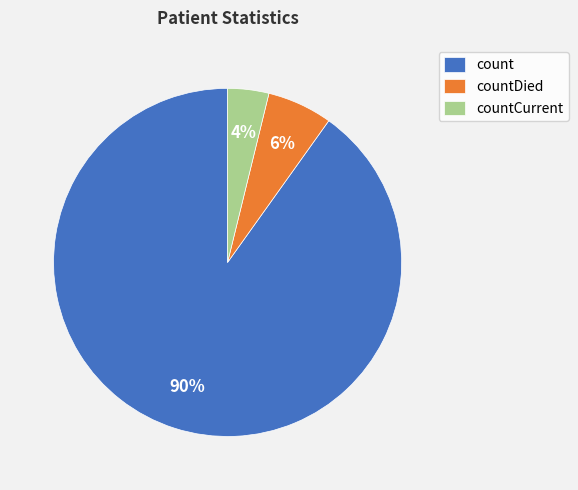

Combined, do countDied and count account for over 50%?

Yes